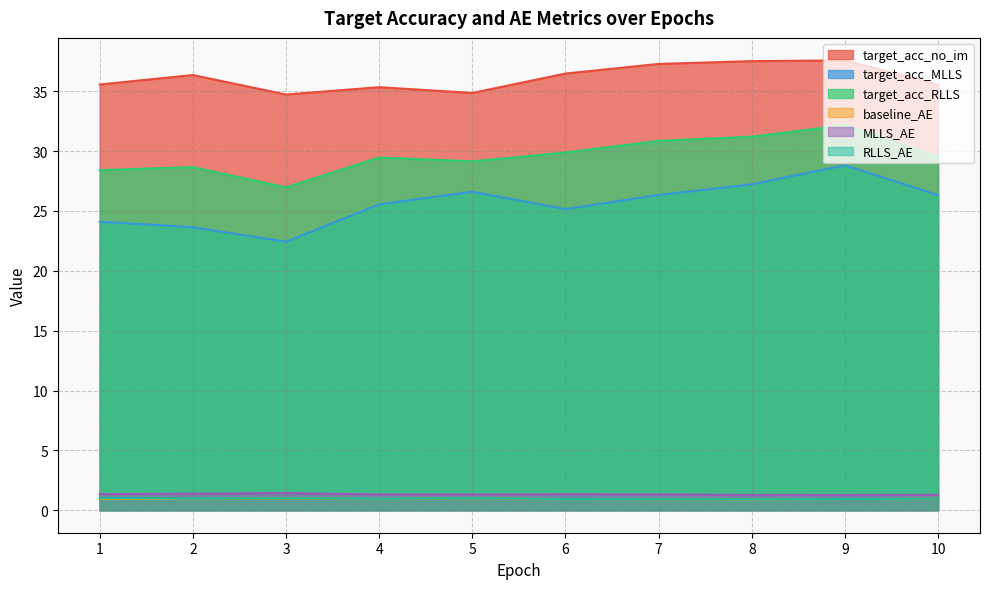

At which category is the sum across all series the highest?

9